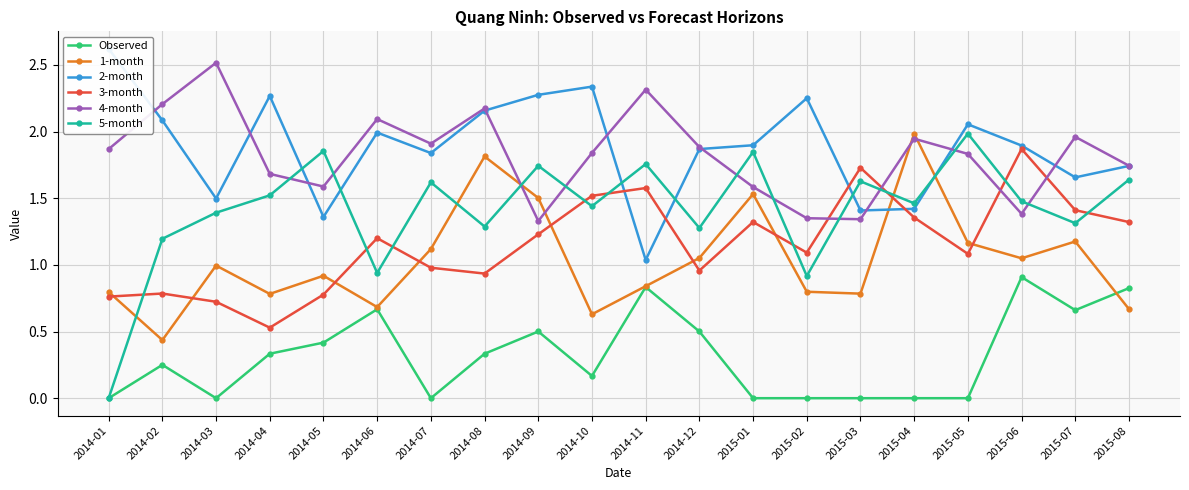

What is the label of the 16th point from the right?

2014-05